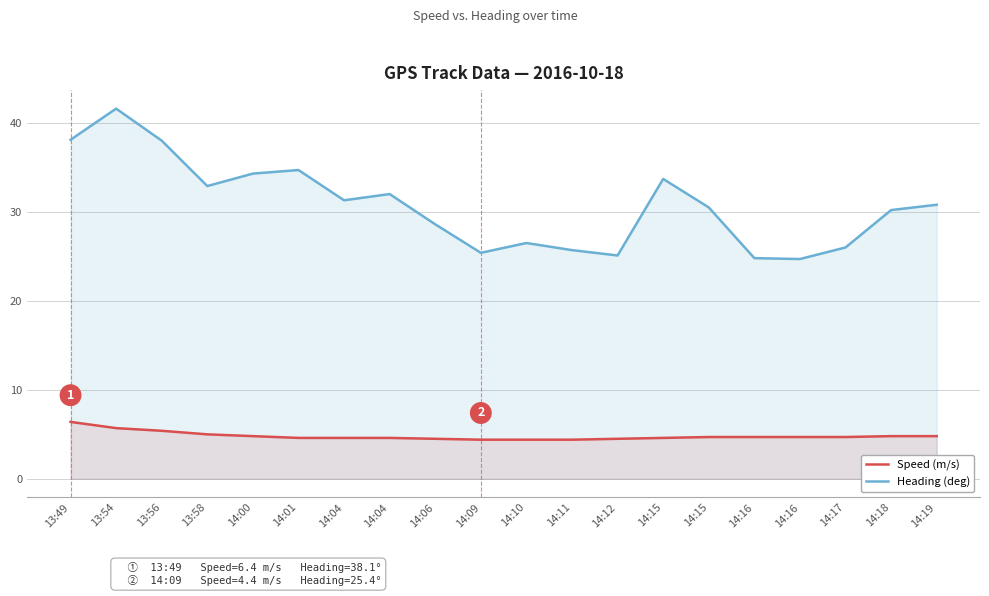

What is the difference between the Heading (deg) values at 13:49 and 14:15?

4.4